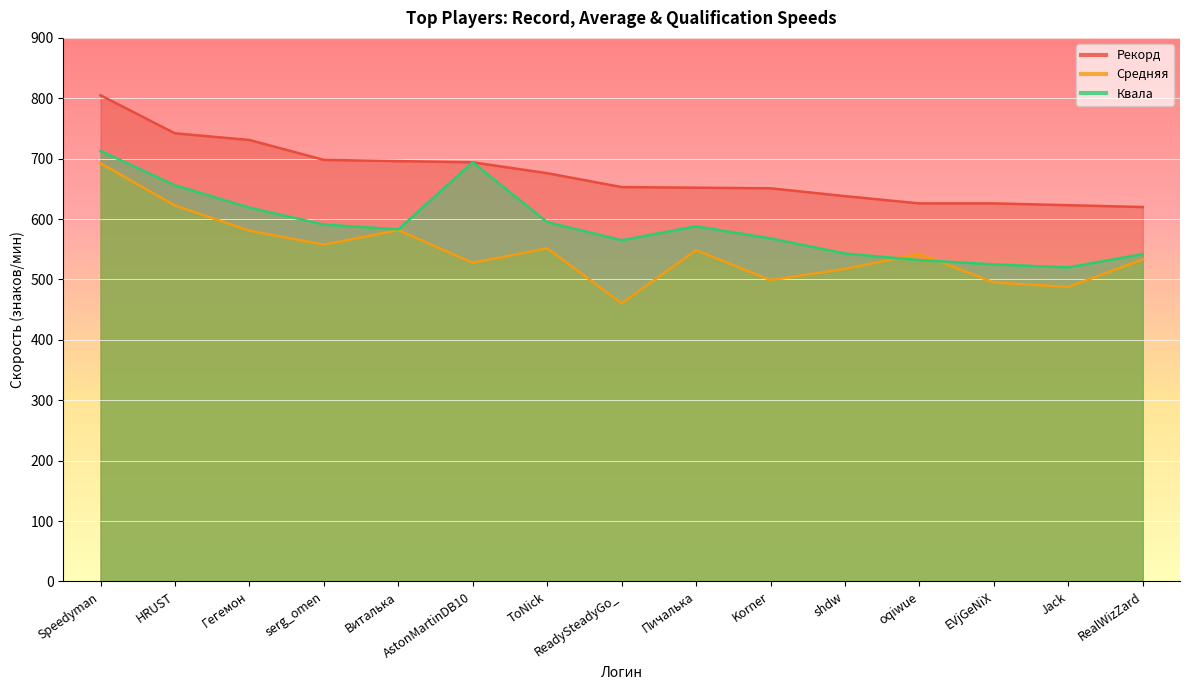

True or false: Квала has more than 0 interior local peaks.

True